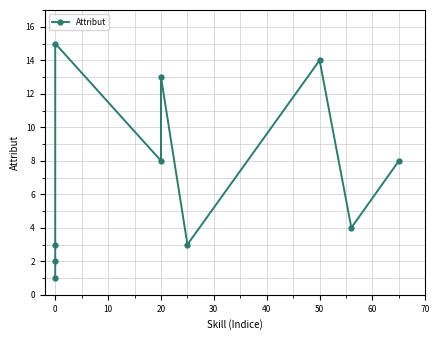

What is the minimum value shown in the chart?

1